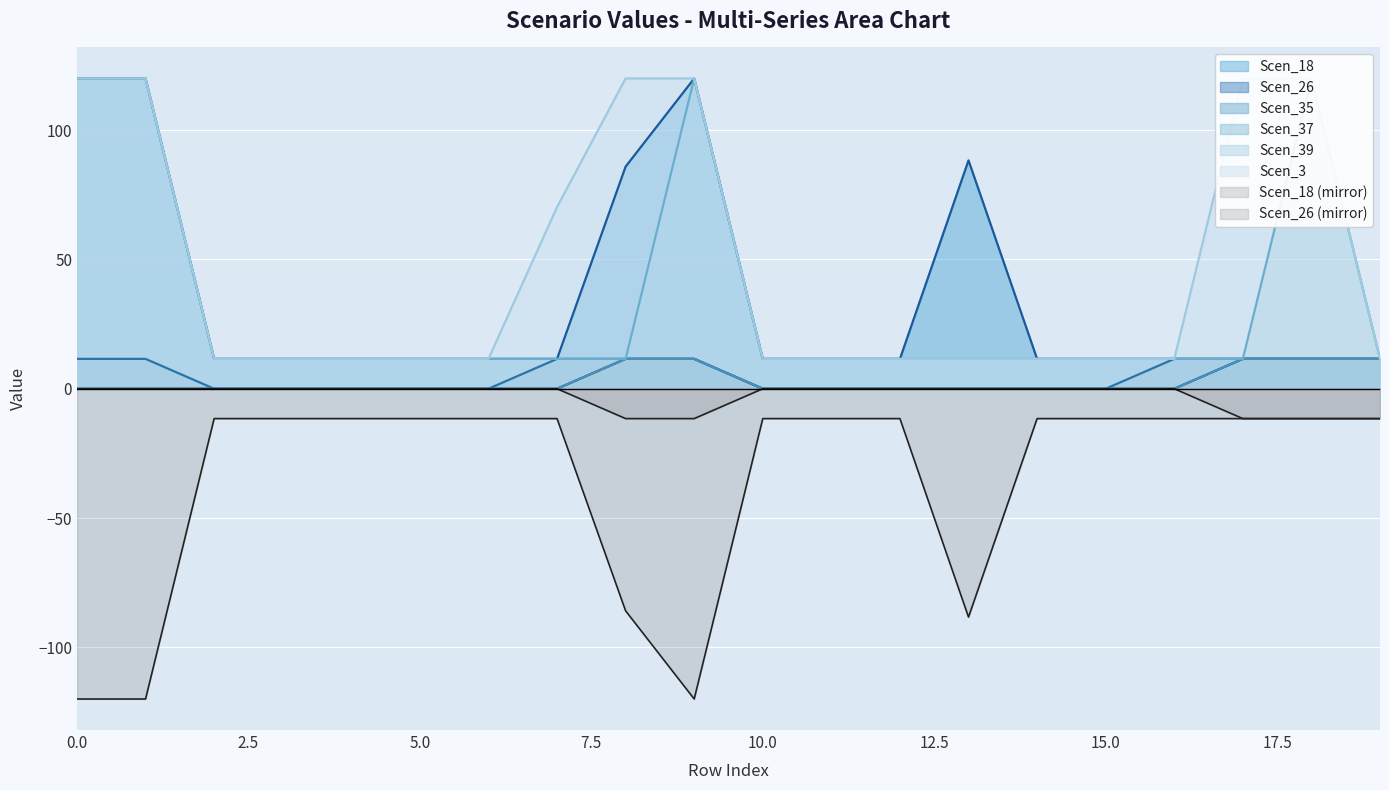

True or false: Scen_18 has a value of 11.6 at 10.0.

True